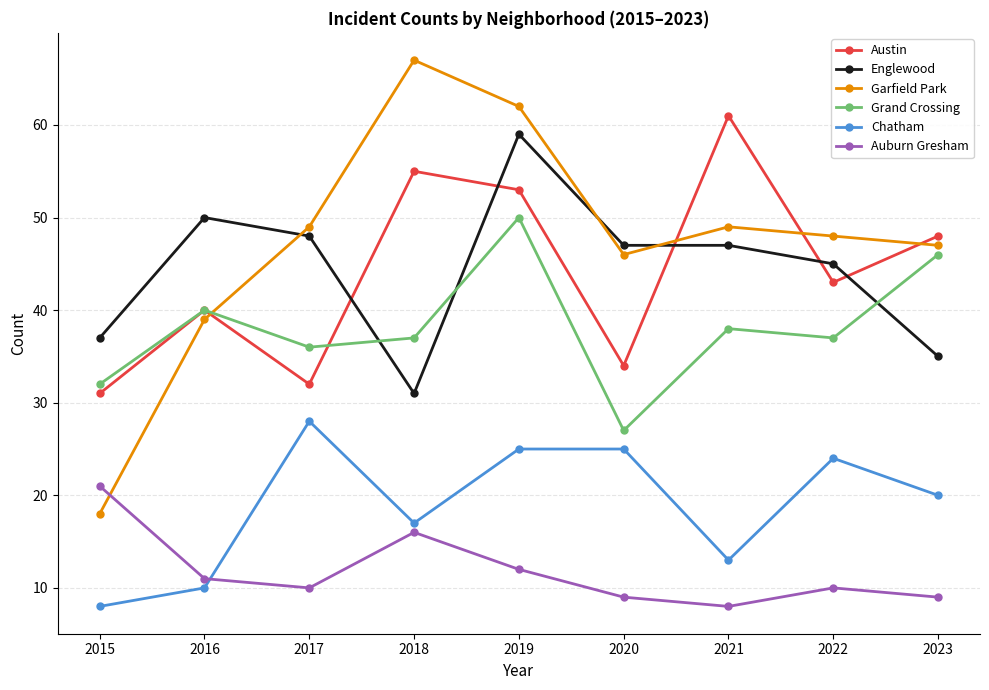

What is the difference between the maximum and second lowest values in the Englewood series?

24